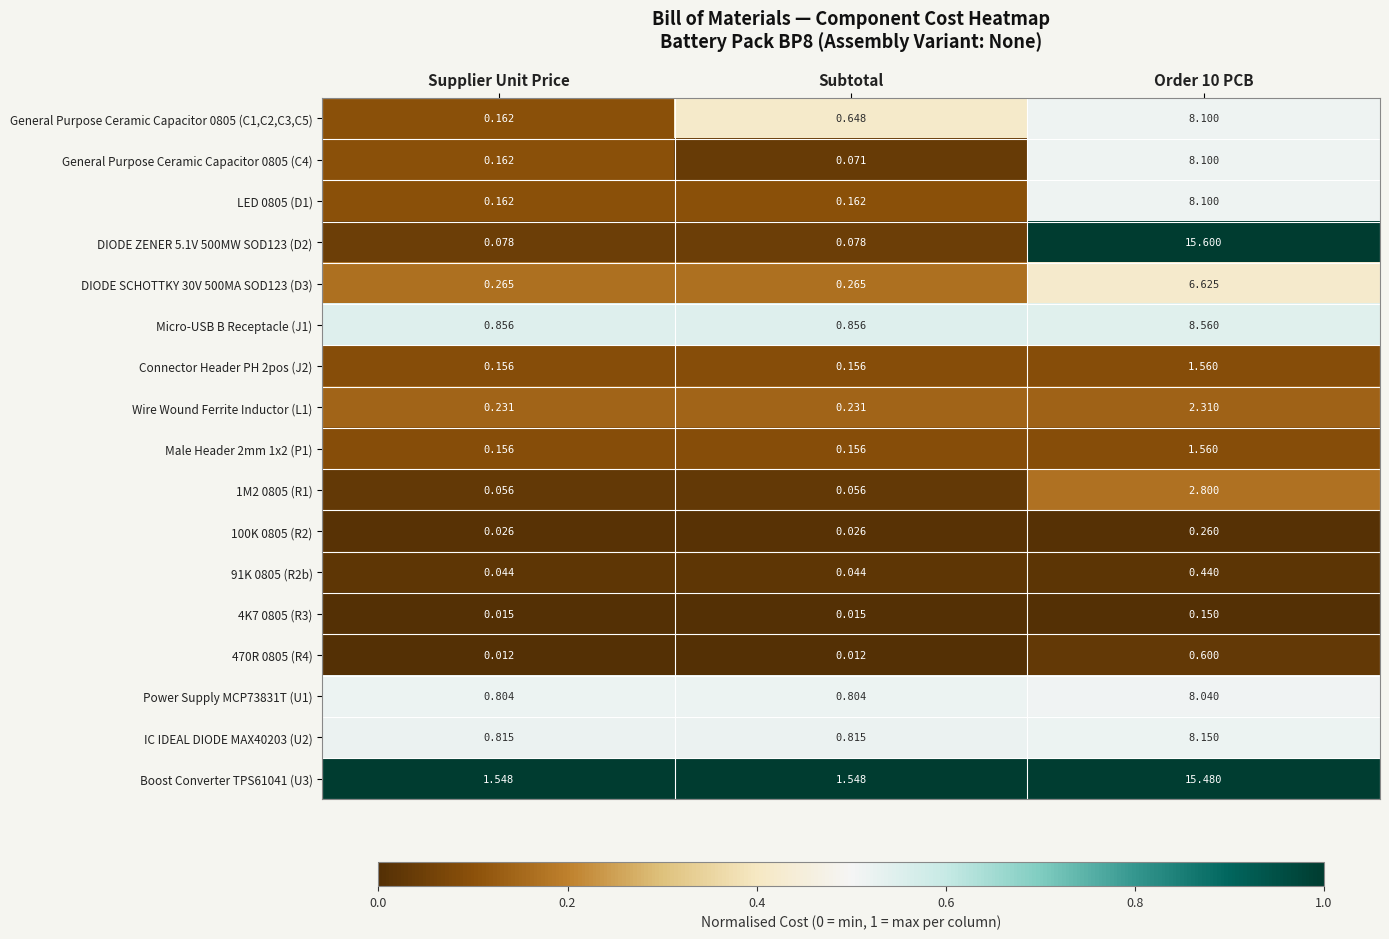

Is the value of 4K7 0805 (R3) at Subtotal greater than the value of Boost Converter TPS61041 (U3) at Subtotal?

No